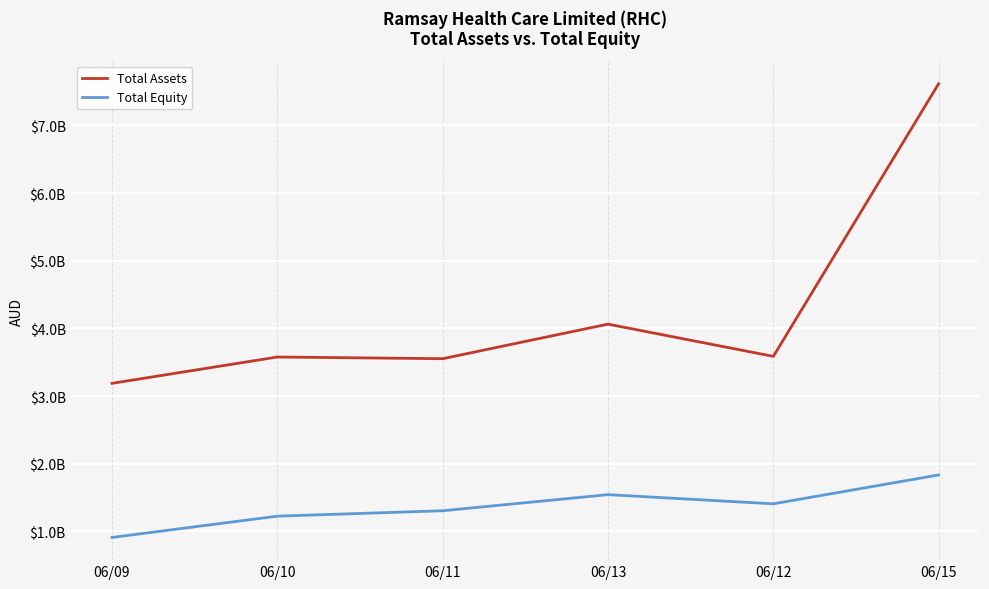

Which category has the lowest value across all series?

06/09